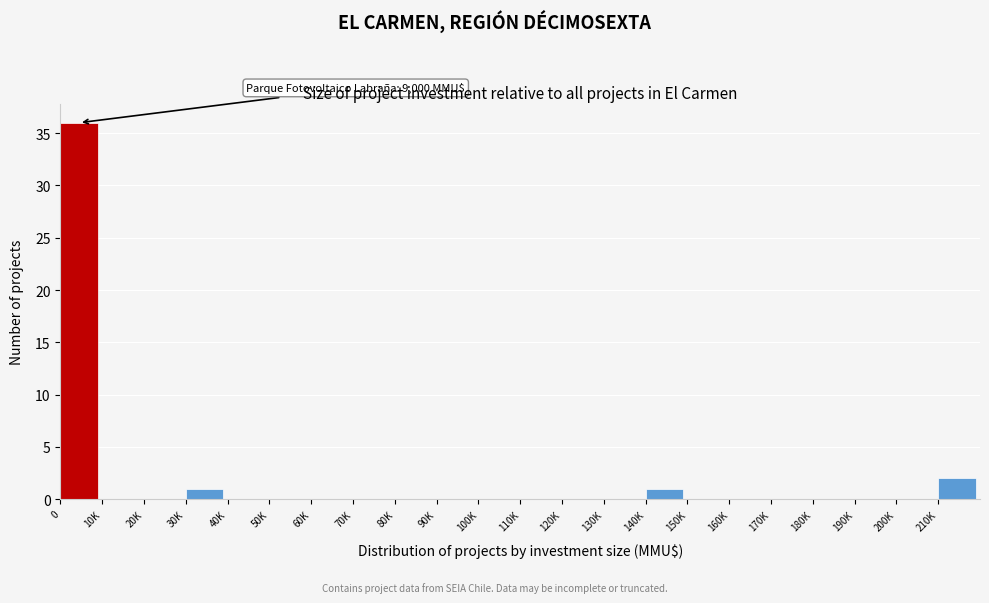

Reading right to left, list all the values displayed in this chart.

210K=2	200K=0	190K=0	180K=0	170K=0	160K=0	150K=0	140K=1	130K=0	120K=0	110K=0	100K=0	90K=0	80K=0	70K=0	60K=0	50K=0	40K=0	30K=1	20K=0	10K=0	0=36